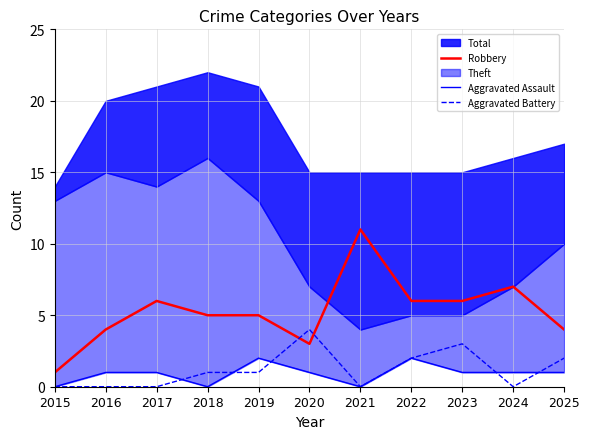

Is it true that Robbery equals 5 at 2018?

True